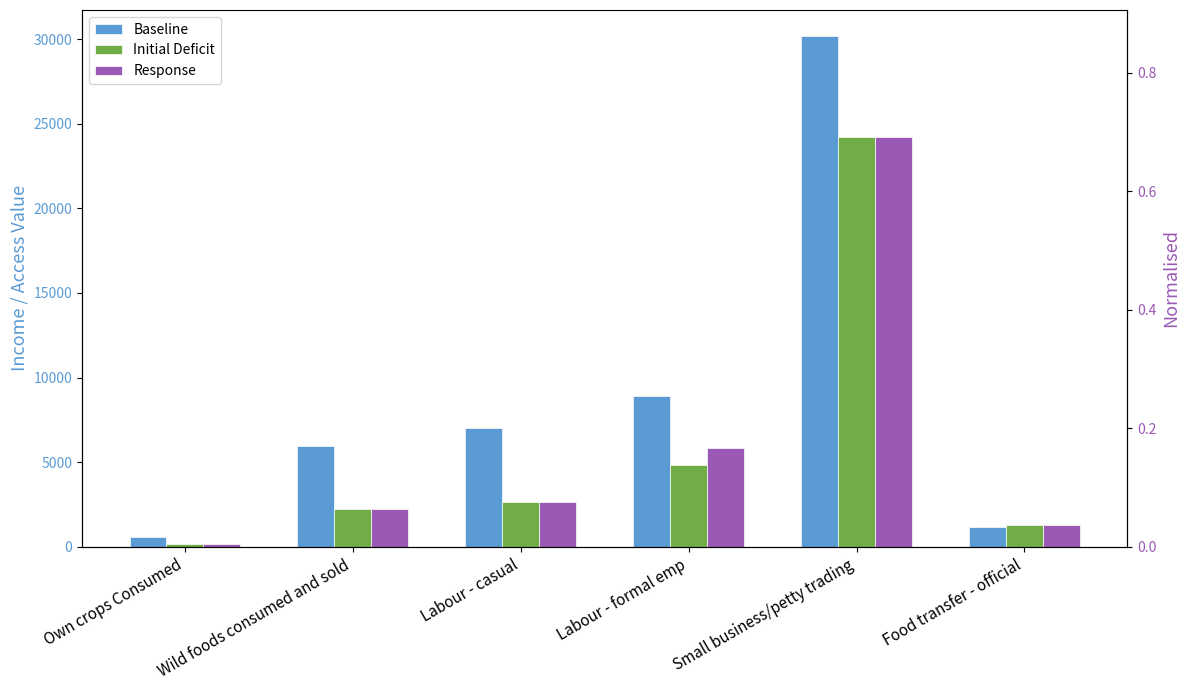

Which has a higher value, Food transfer - official or Small business/petty trading?

Small business/petty trading